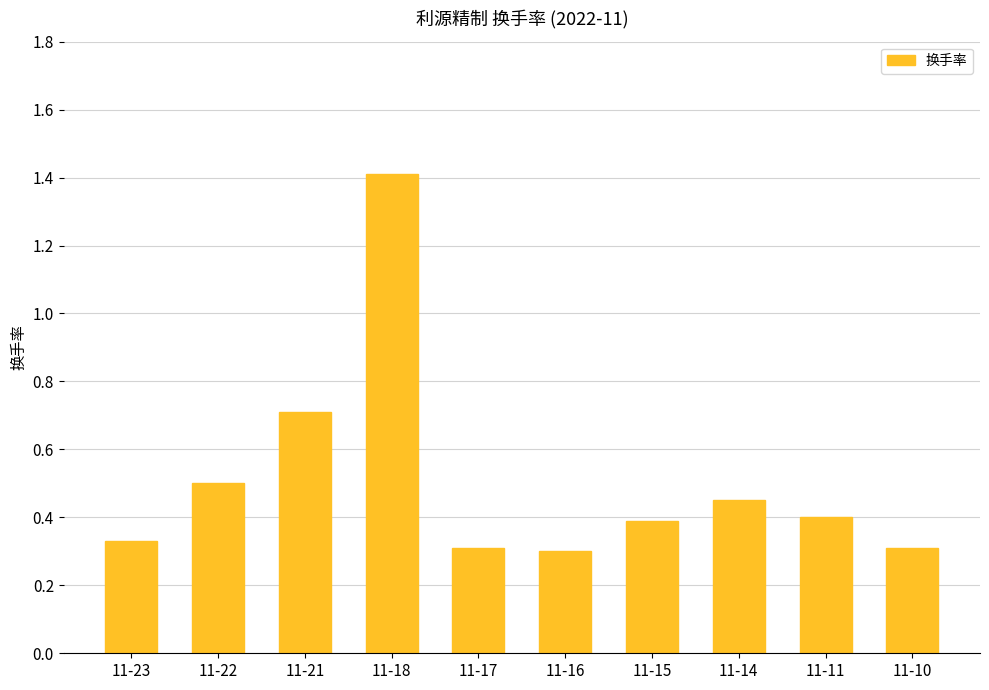

What is the difference between the maximum and second lowest values?

1.1